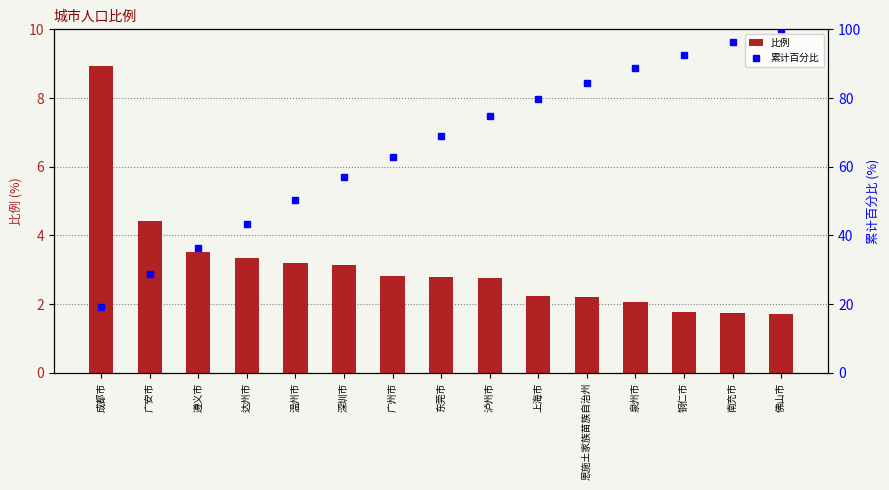

At which label does 比例 first exceed 2?

成都市